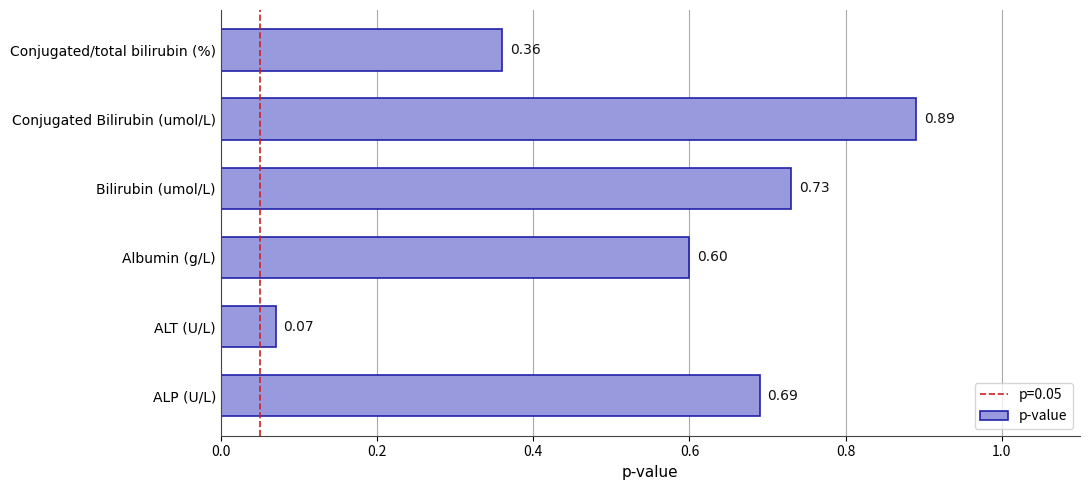

List the labels in order of value, largest first.

Conjugated Bilirubin (umol/L), Bilirubin (umol/L), ALP (U/L), Albumin (g/L), Conjugated/total bilirubin (%), ALT (U/L)